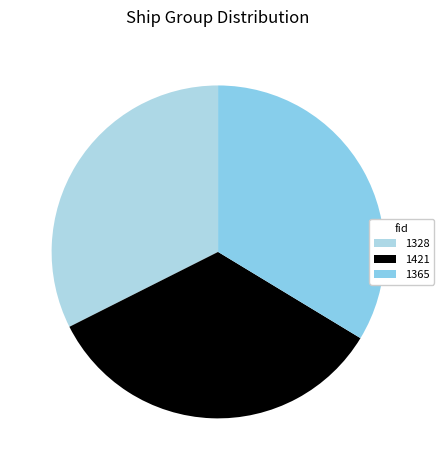

The 1421 slice represents 34% of the pie. True or false?

True